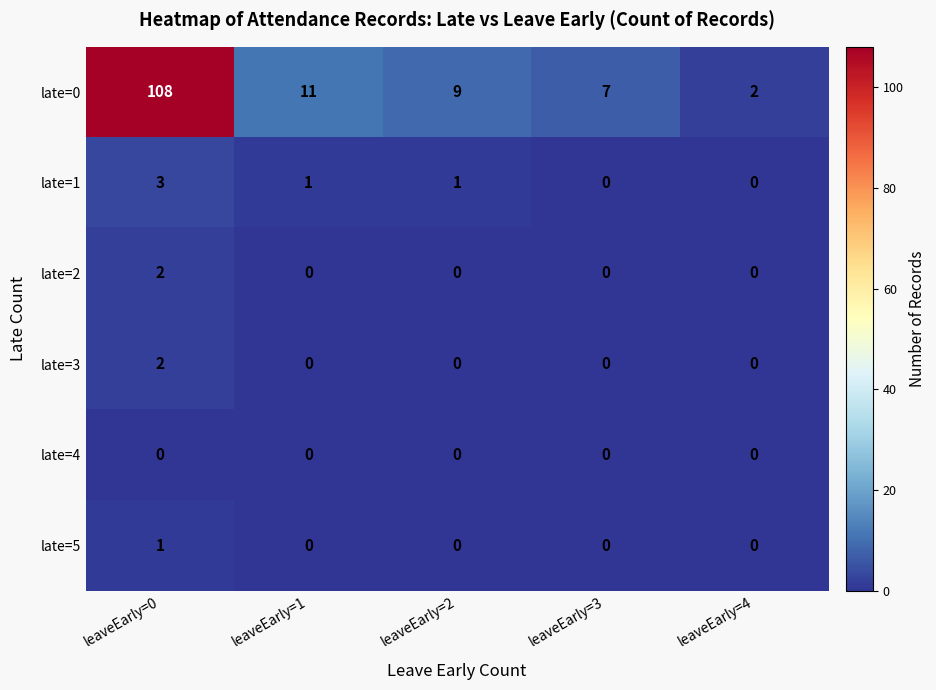

The late=2 series shows 0 at leaveEarly=3. True or false?

True